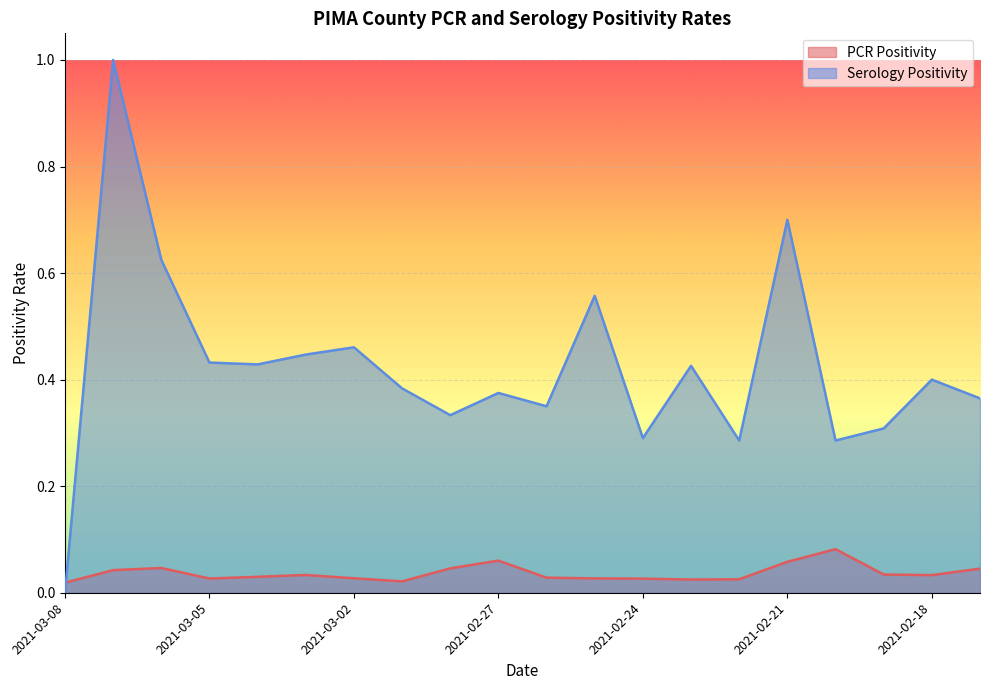

What is the label of the 2nd point from the right?

2021-02-18